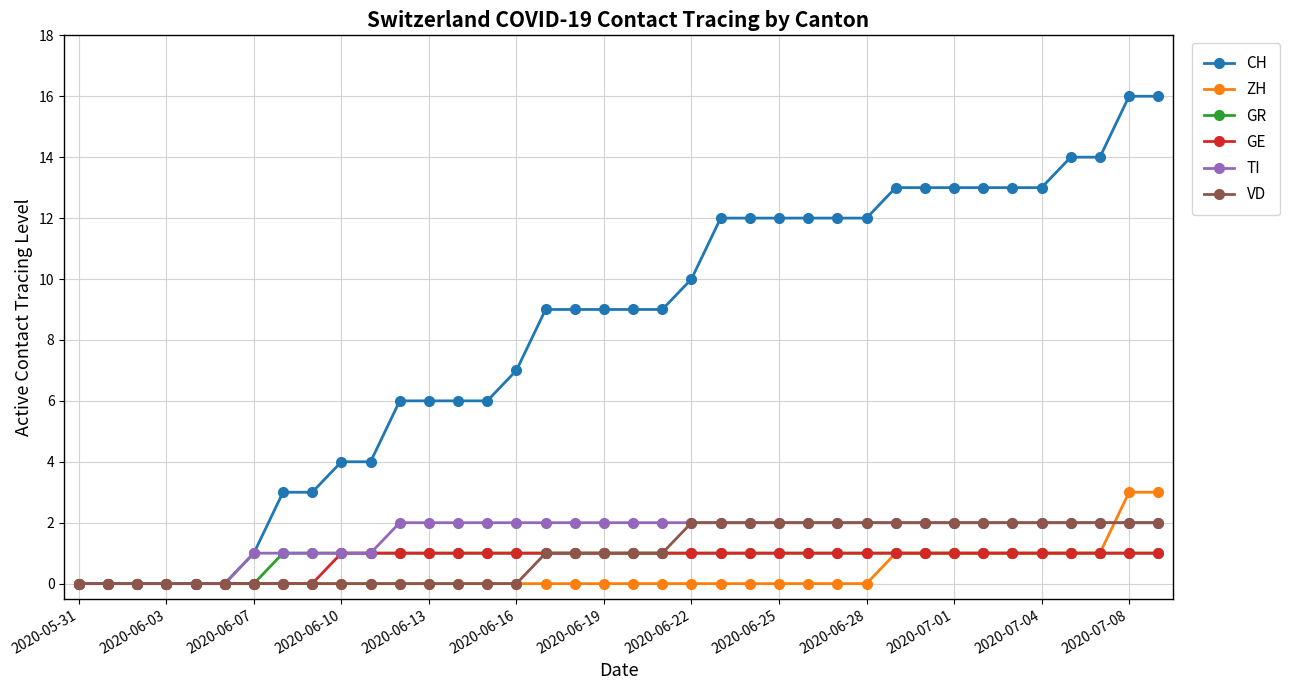

Which series has the largest total across all categories?

CH